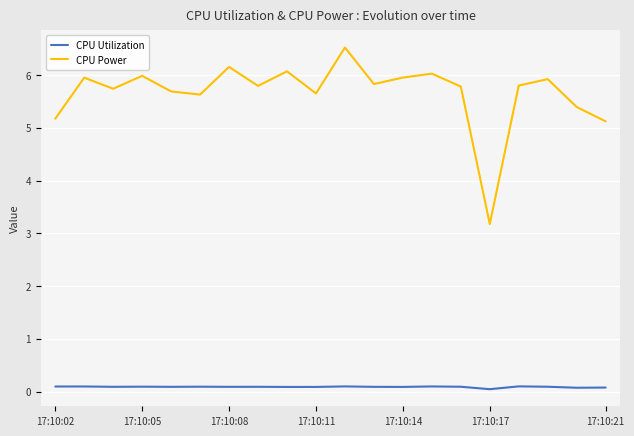

Which series has the largest range (max minus min)?

CPU Power